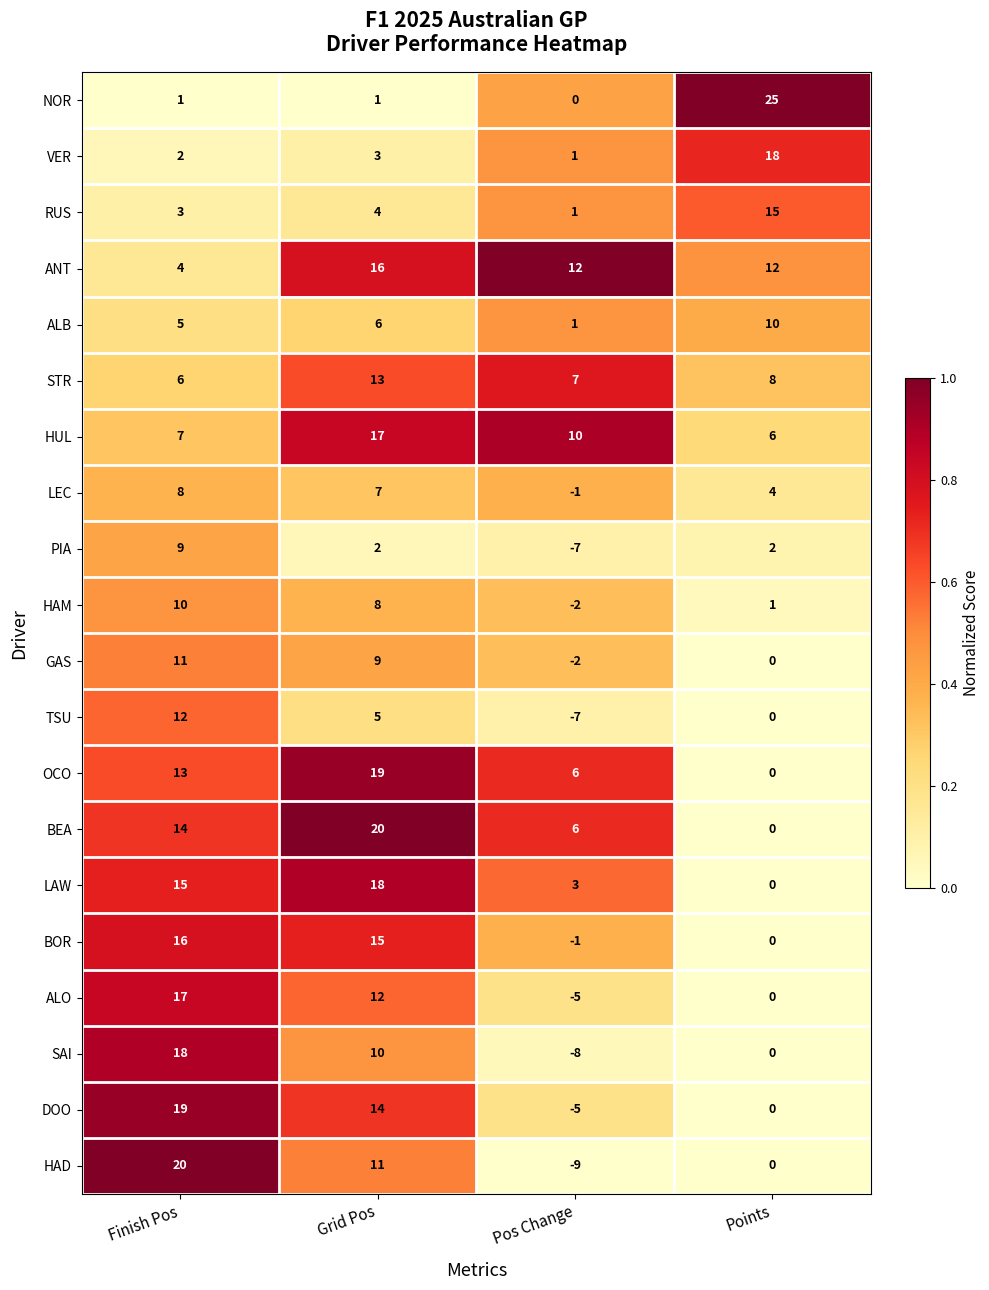

Where is RUS nearest to the value 8?

Grid Pos